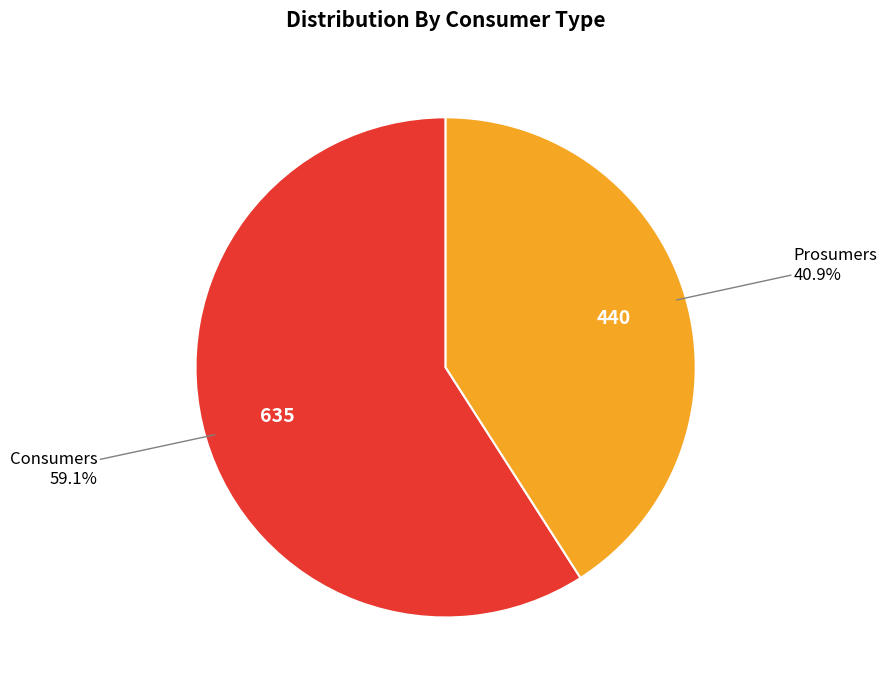

To the nearest percent, what portion does Prosumers represent?

41%